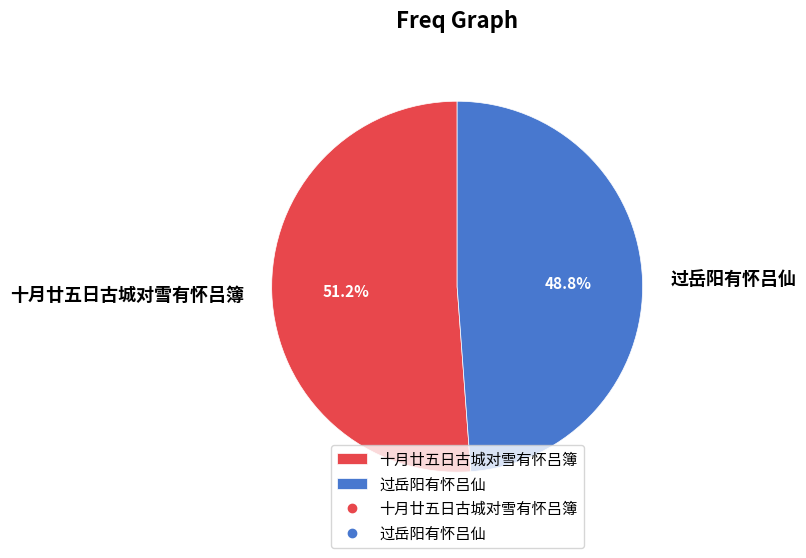

To the nearest percent, what percentage of the pie is 十月廿五日古城对雪有怀吕簿?

51%